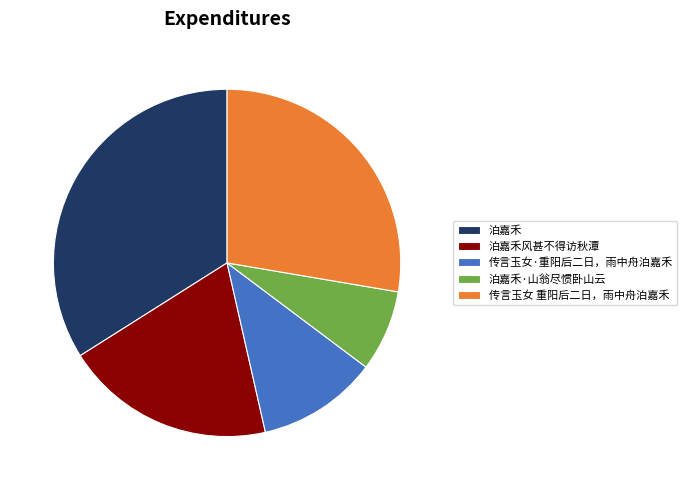

Does 泊嘉禾·山翁尽惯卧山云 represent more than half of the total?

No